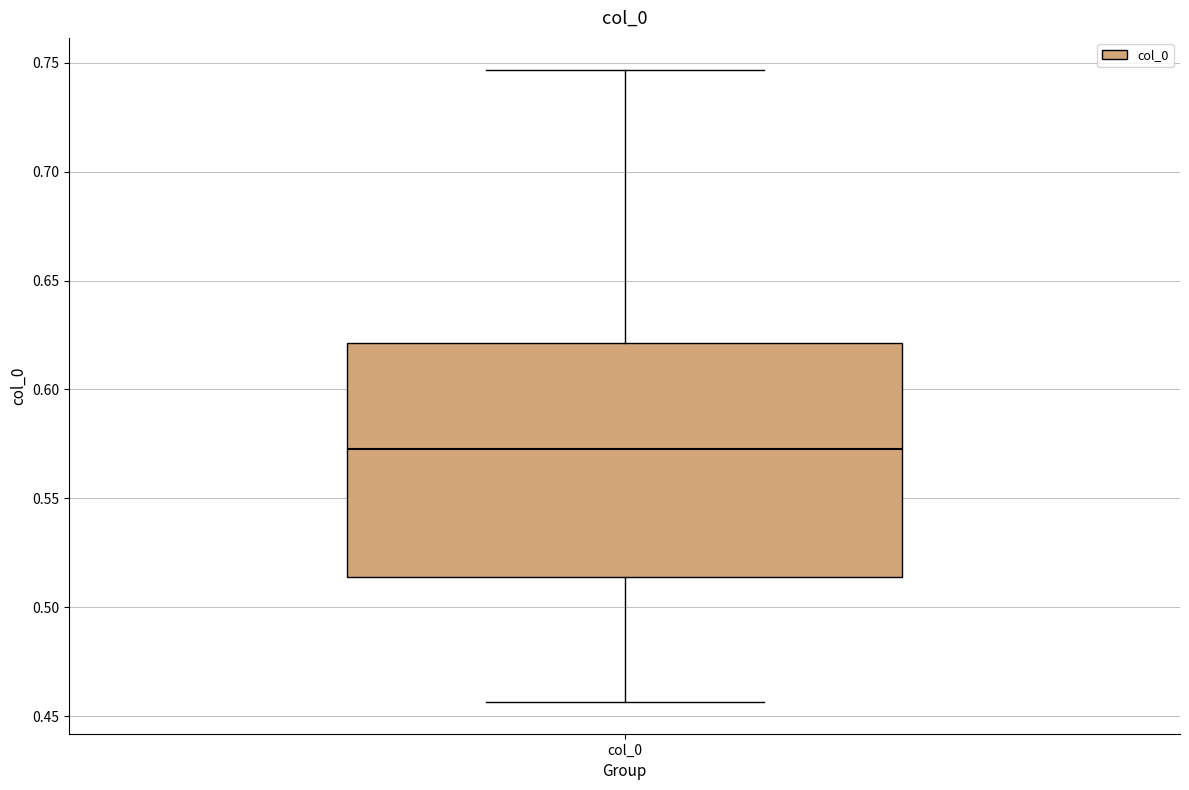

Transcribe this box plot: give where the median line is, the range the box spans, and where the two whiskers end, as read against the y-axis. The values are not printed on the chart, so give them approximately, as read against the axis.

median 0.575, box 0.515 to 0.620, whiskers 0.455 to 0.745